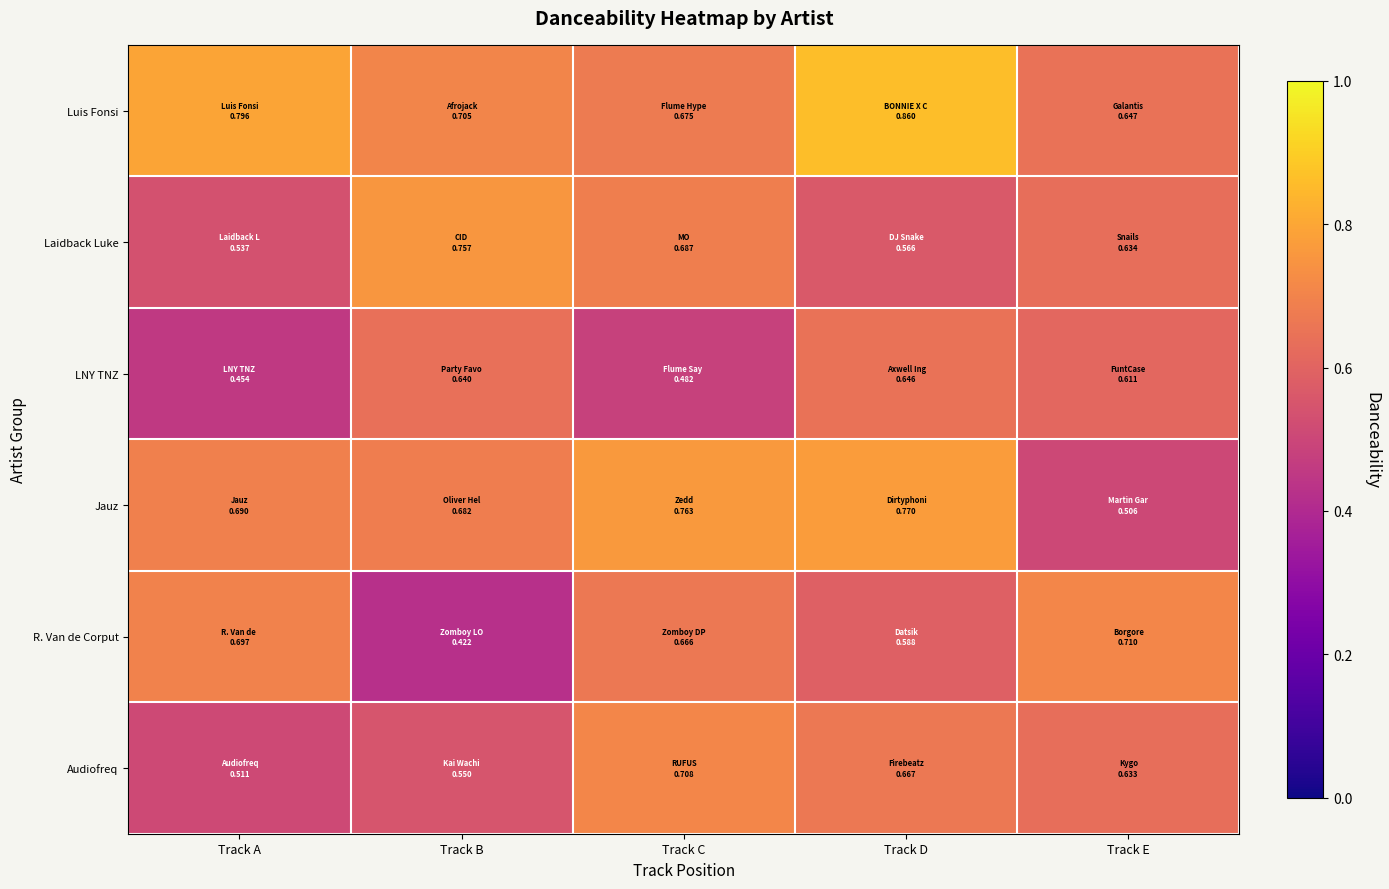

Count the number of categories in the chart.

5